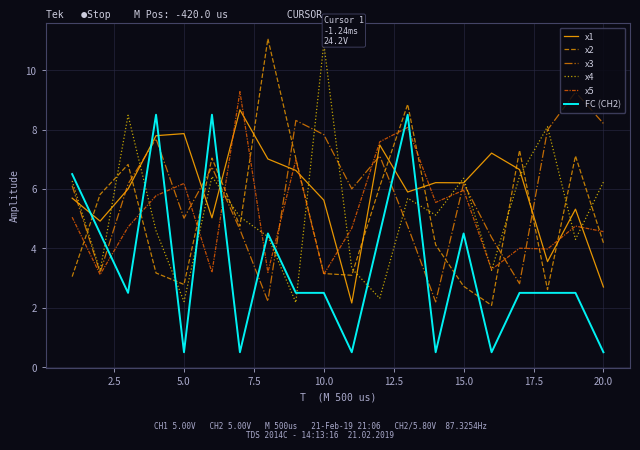

After their last crossing, which series has the higher values: x5 or FC (CH2)?

x5